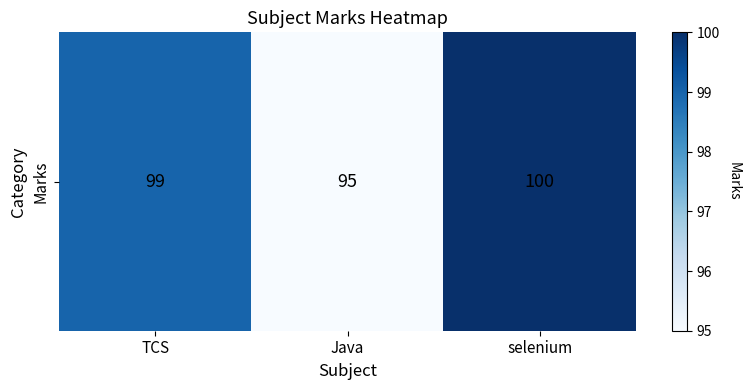

List the labels in order of value, smallest first.

Java, TCS, selenium